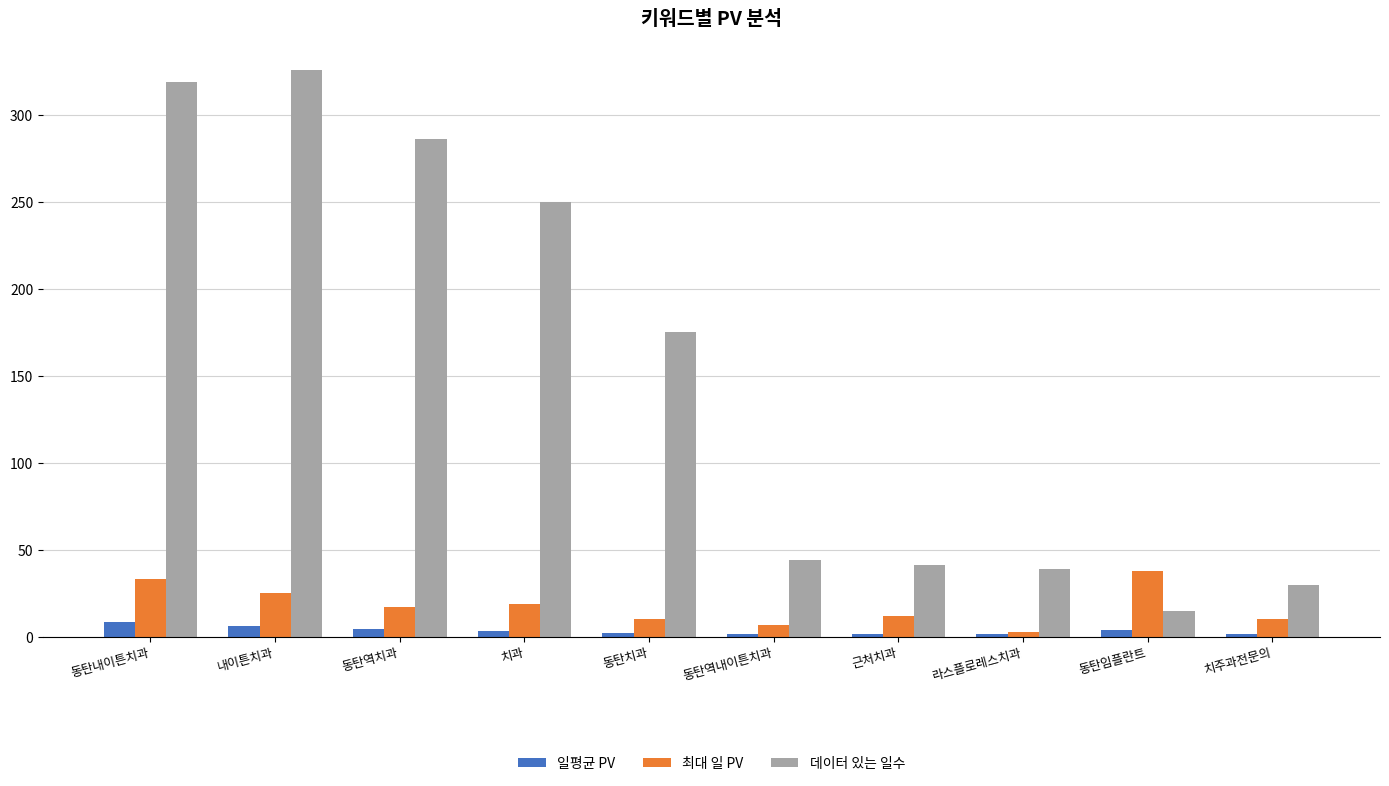

List the series in order of their peak value, highest first.

데이터 있는 일수, 최대 일 PV, 일평균 PV